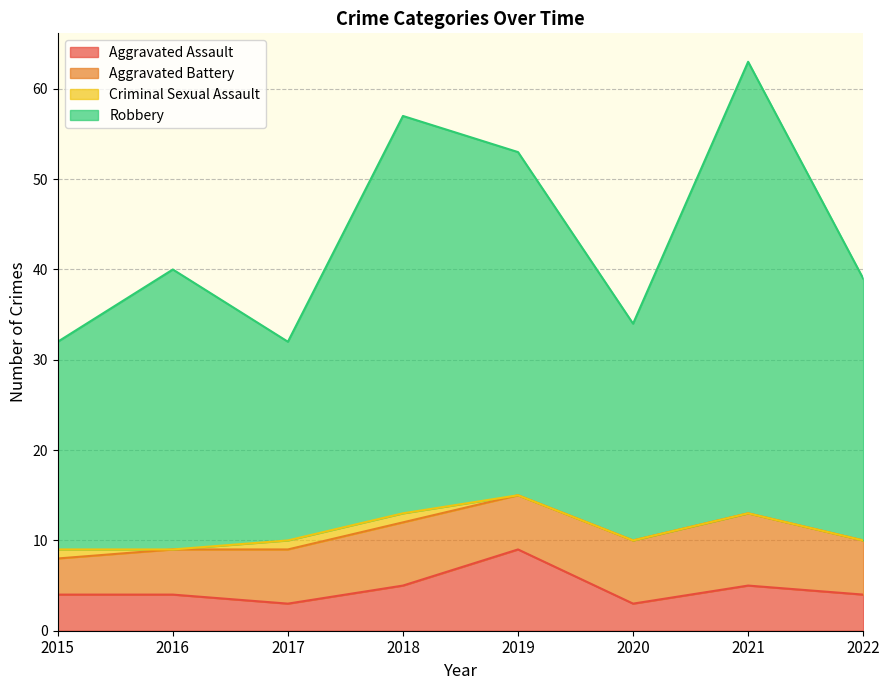

At which label is Aggravated Assault closest to 6?

2018